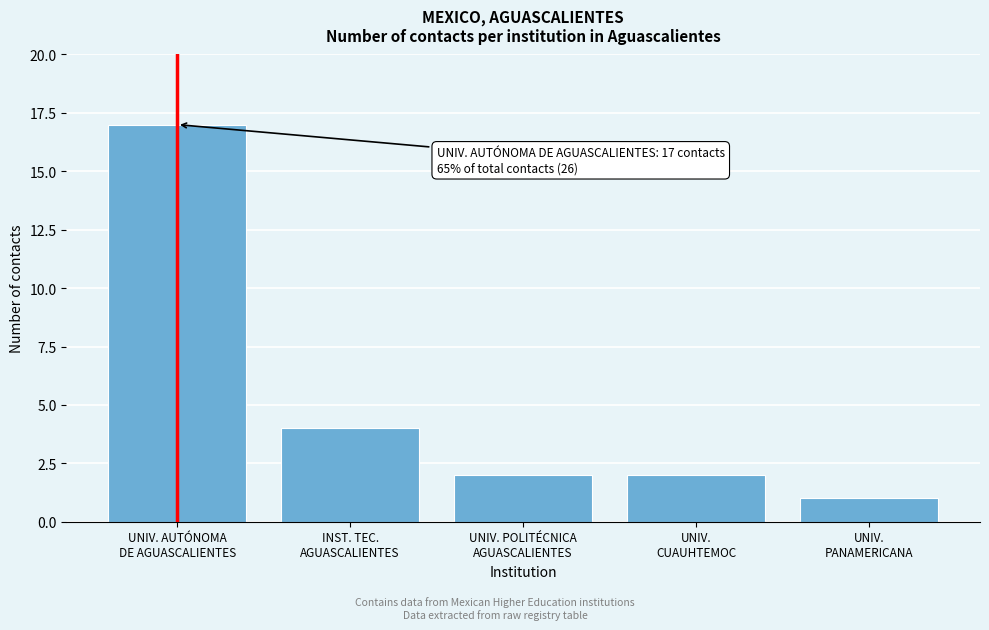

Reading left to right, transcribe all the data shown in this chart.

17	4	2	2	1